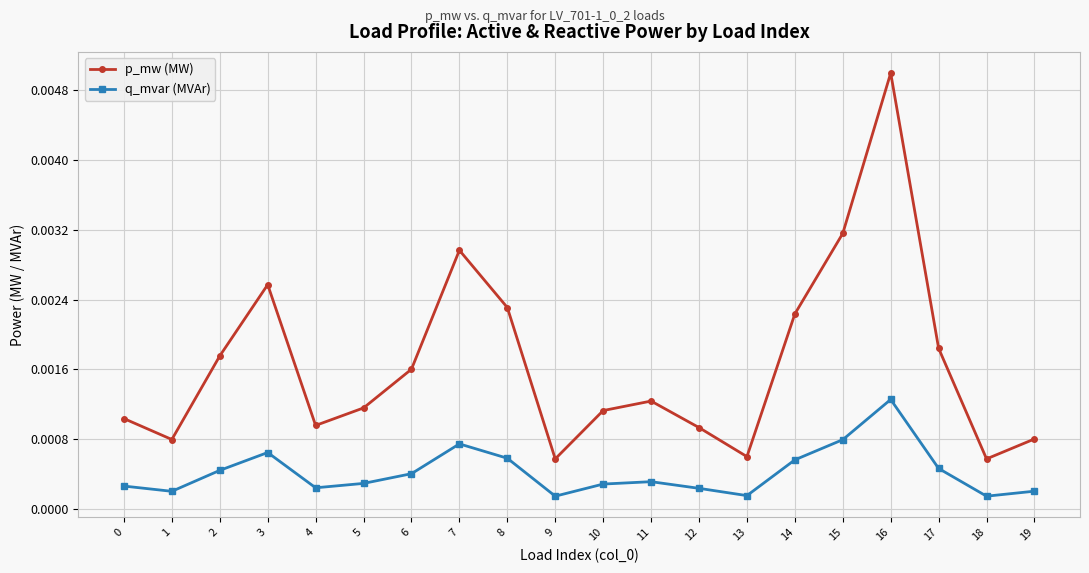

Between 0 and 16, which series saw the biggest shift?

p_mw (MW)